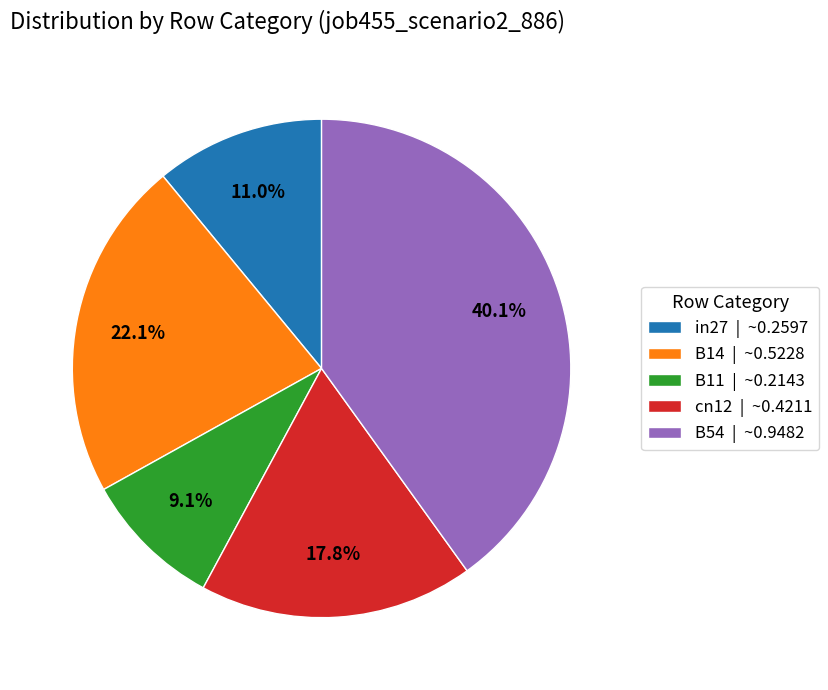

Is it true that B14 is 34% of the pie?

False